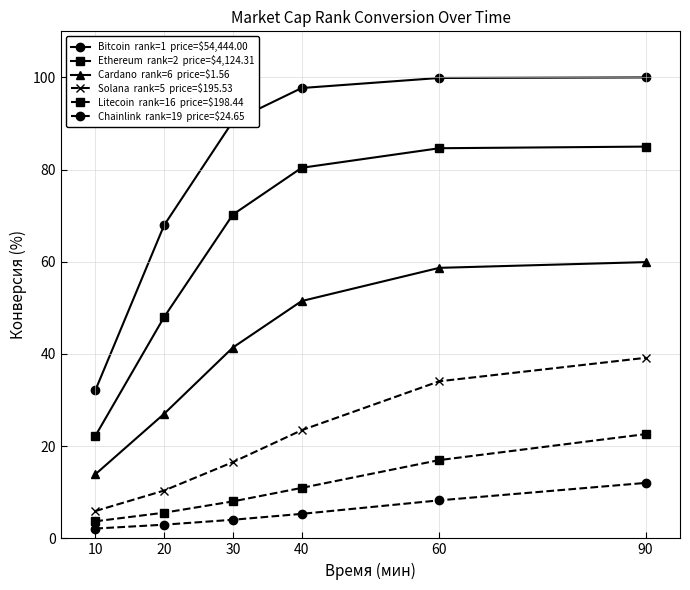

What is the maximum value shown in the chart?

100.0